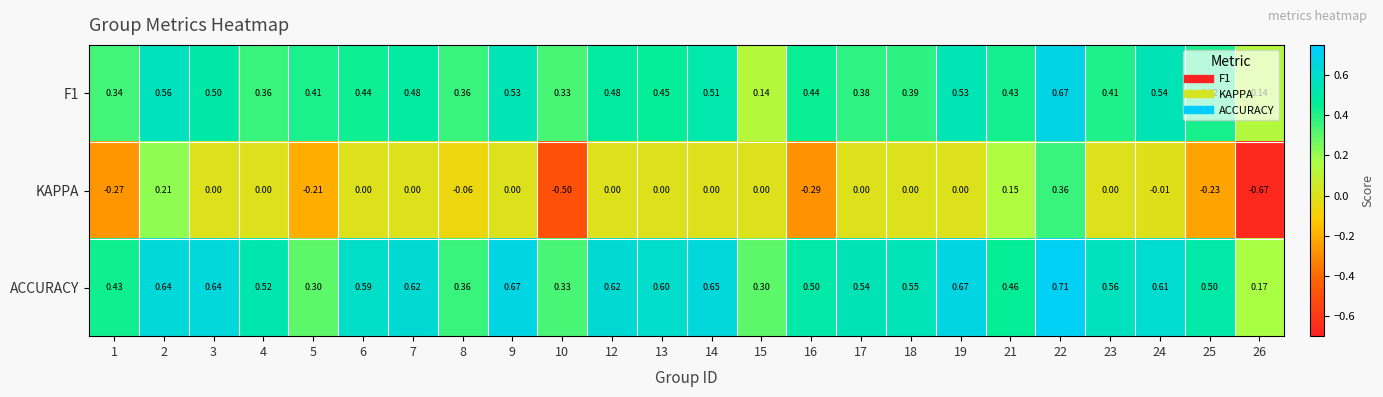

Which series has the largest total across all categories?

ACCURACY